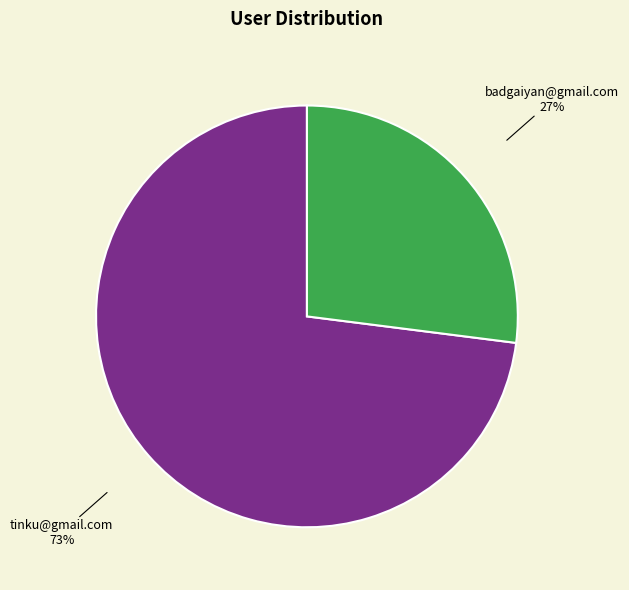

Is badgaiyan@gmail.com the majority of the pie?

No